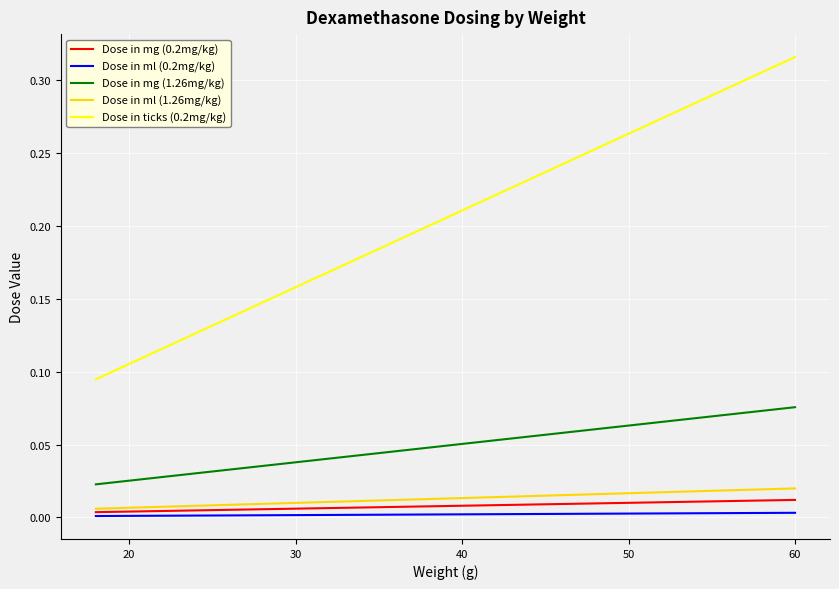

How many Dose in ticks (0.2mg/kg) values are between 0 and 1?

22